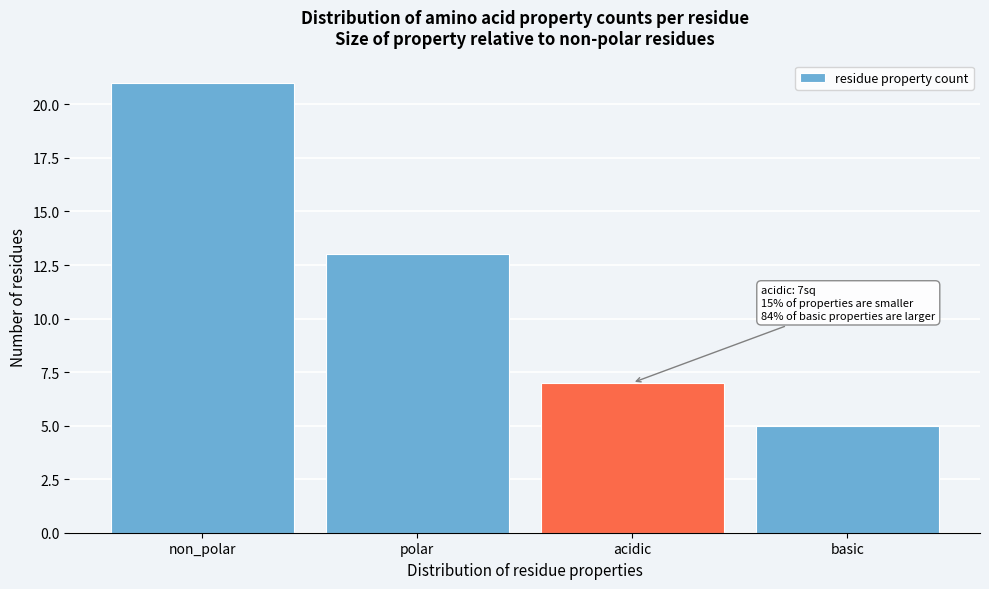

Reading right to left, what are all the values shown in this chart?

basic=5	acidic=7	polar=13	non_polar=21